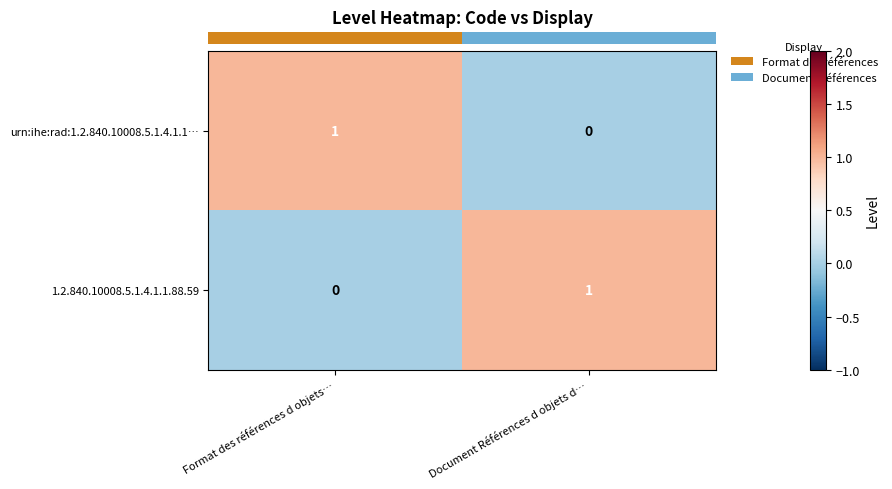

The urn:ihe:rad:1.2.840.10008.5.1.4.1.1… series shows 0 at Document Références d objets d…. True or false?

True